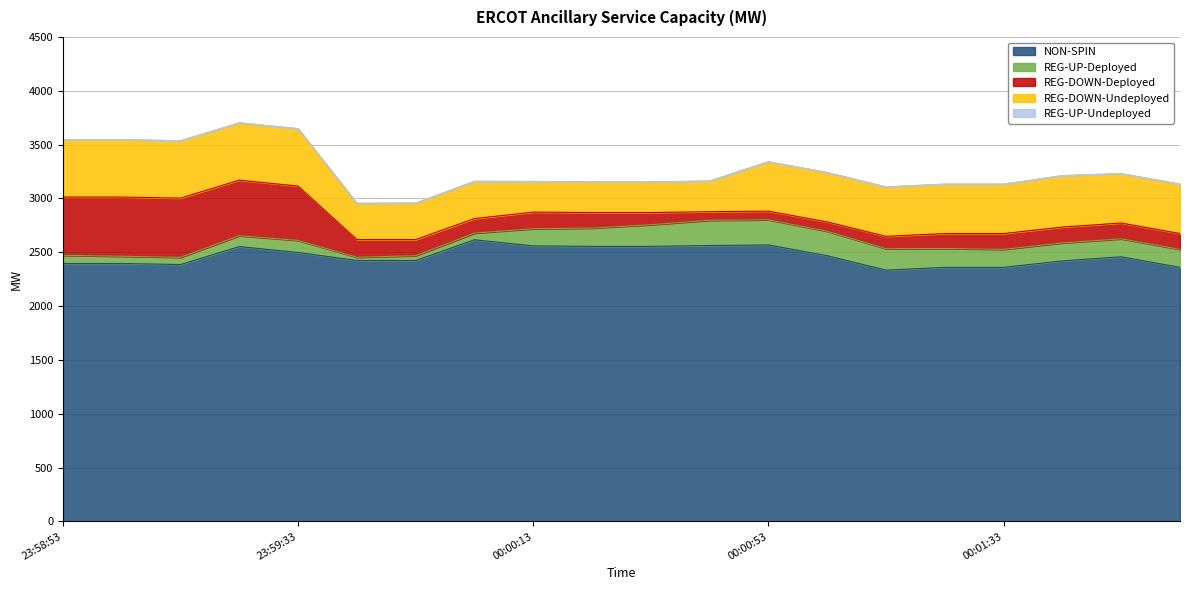

Rank the series at 00:00:45 from lowest to highest value.

REG-UP-Undeployed, REG-DOWN-Deployed, REG-UP-Deployed, REG-DOWN-Undeployed, NON-SPIN